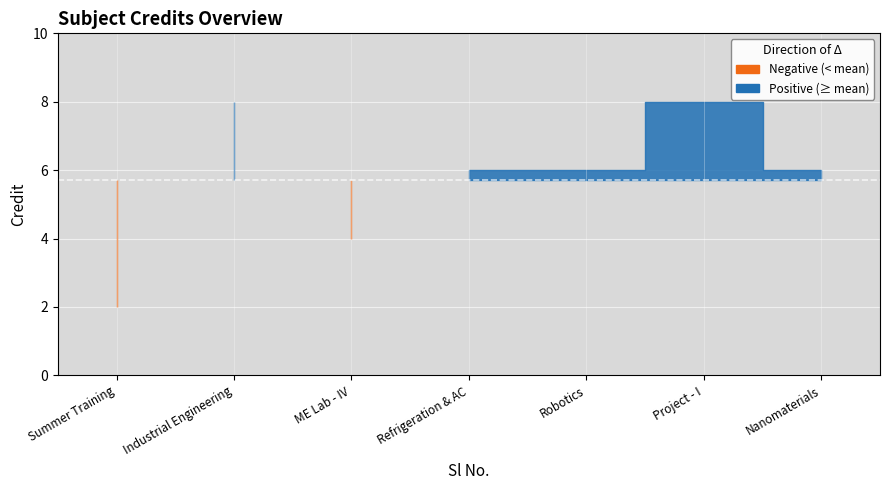

The chart shows a value of 8 at 2. True or false?

True